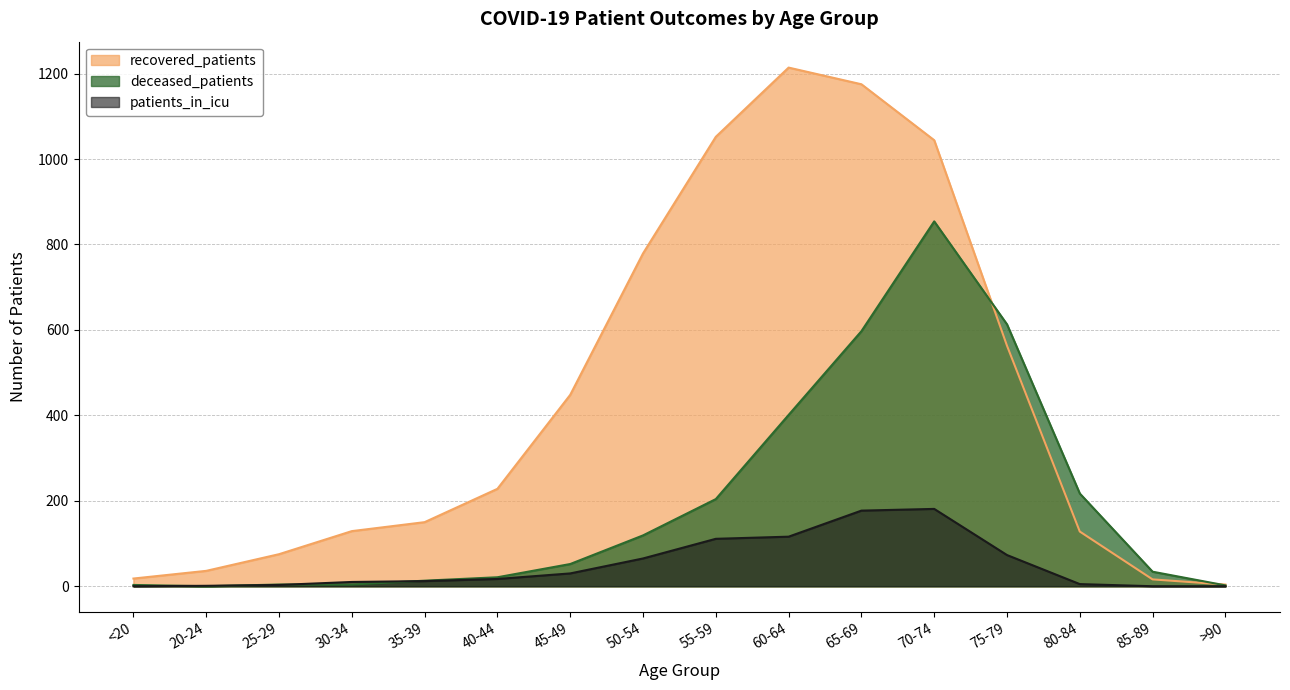

Which series has the widest spread of values?

recovered_patients